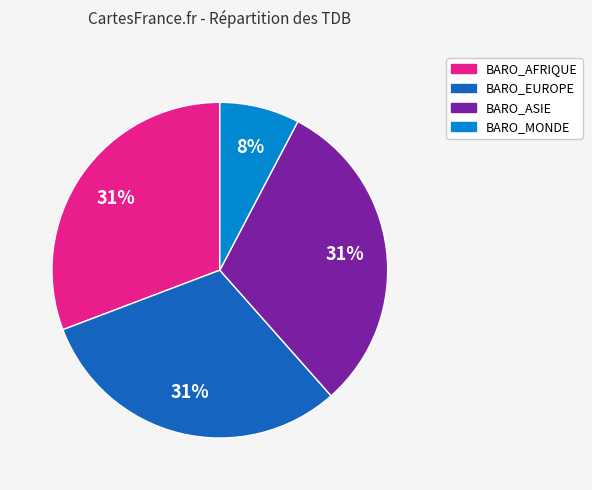

Is it true that BARO_ASIE is 25% of the pie?

False